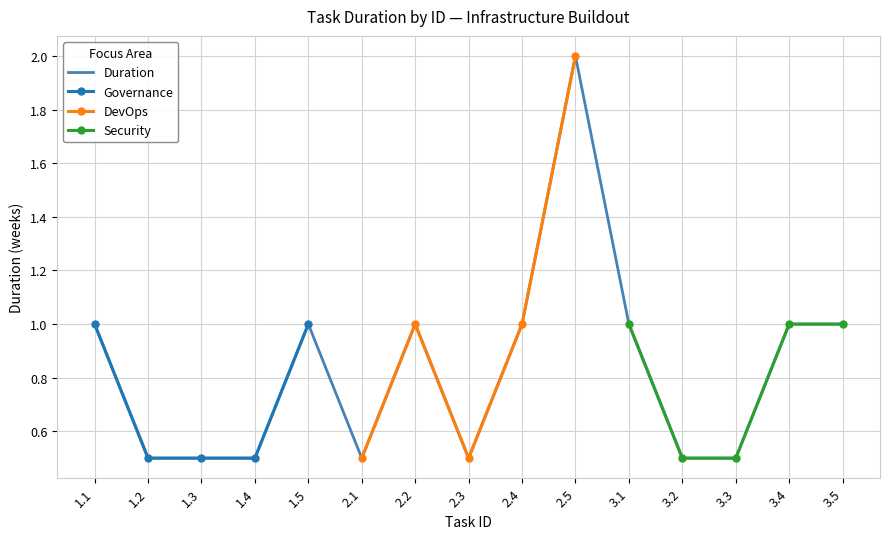

Where does the data first go above 1?

2.5